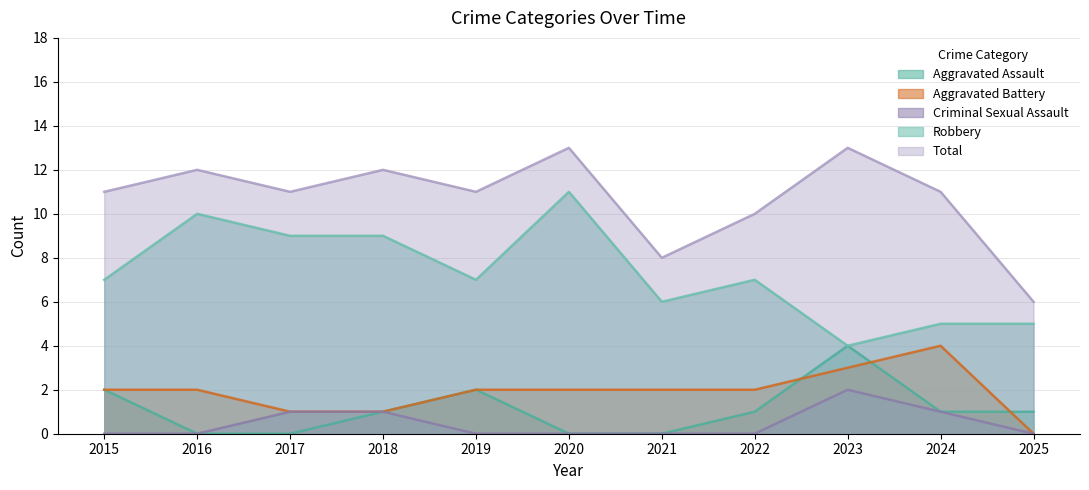

What are all the series names shown in the legend?

Aggravated Assault, Aggravated Battery, Criminal Sexual Assault, Robbery, Total